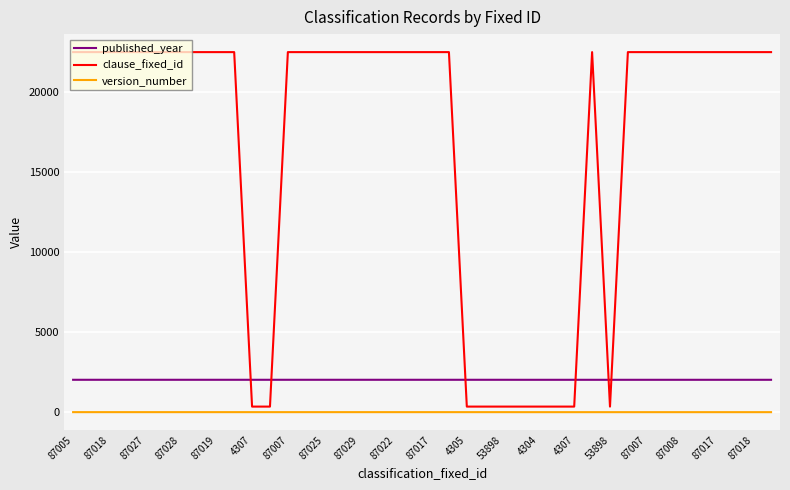

Count the version_number values in the range 0 to 1.

40